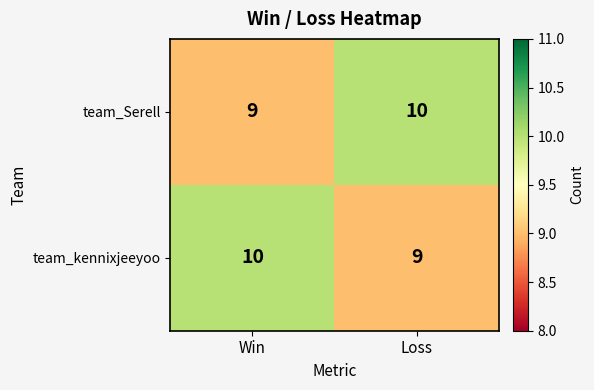

What is the maximum value shown in the chart?

10